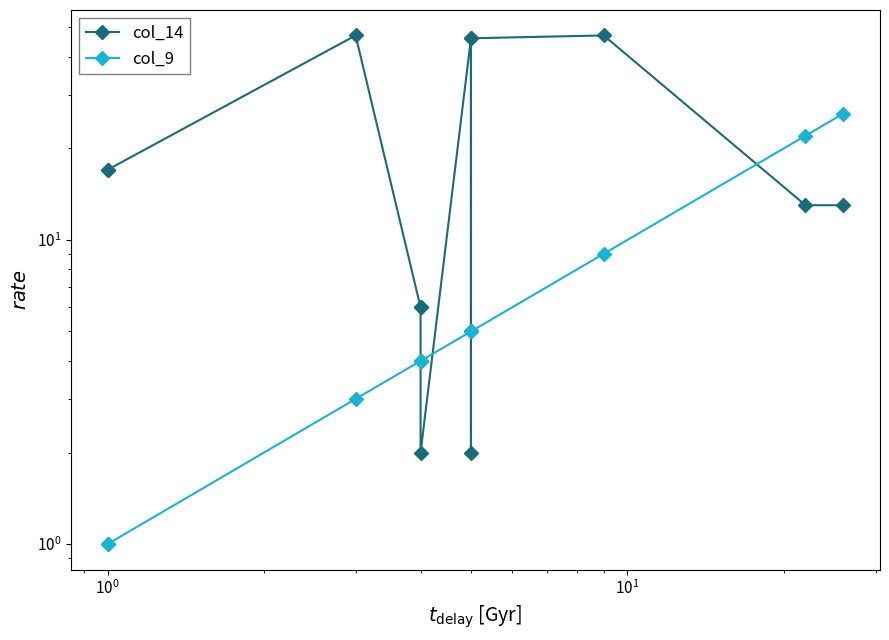

What are all the series names shown in the legend?

col_14, col_9